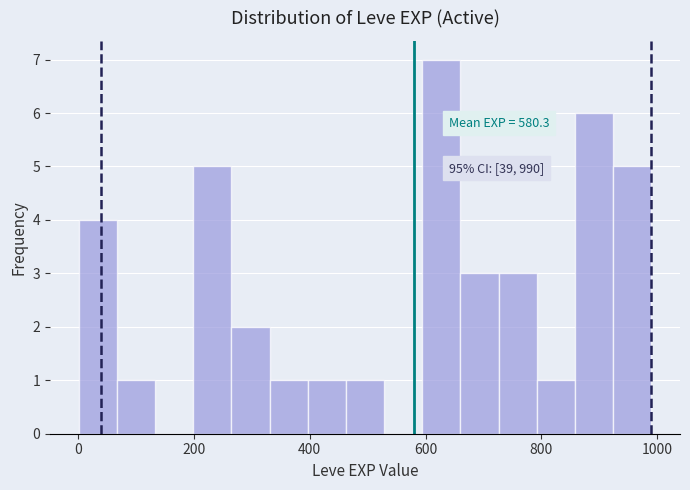

Read against the x-axis, roughly where is the centre of the tallest bar?

620